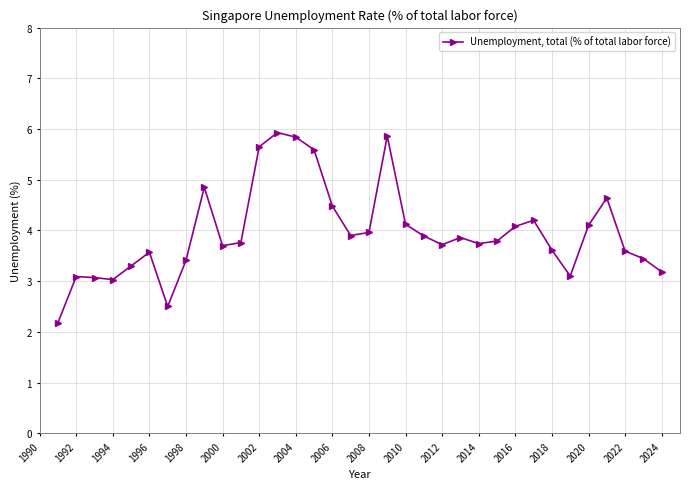

What is the minimum value shown in the chart?

2.2